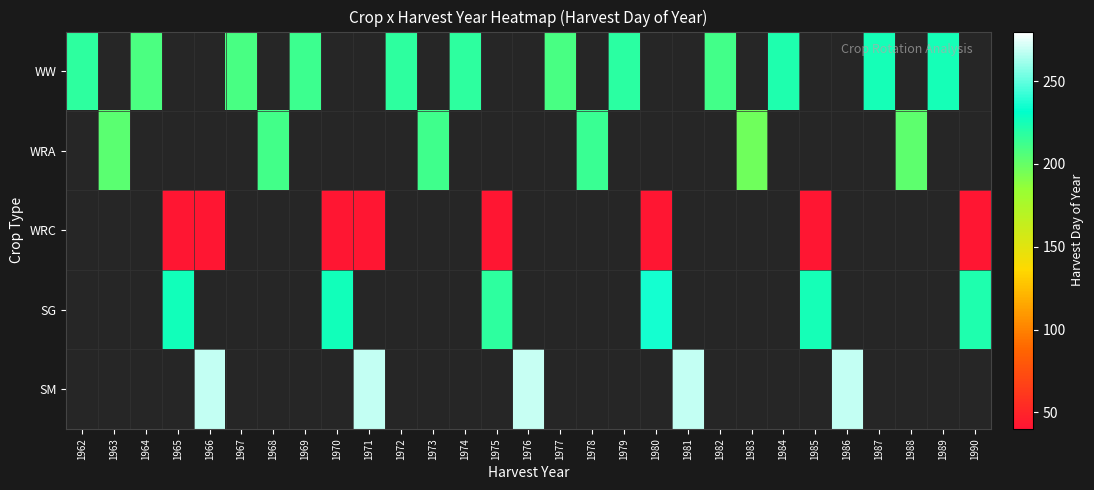

Which series has the widest spread of values?

WW